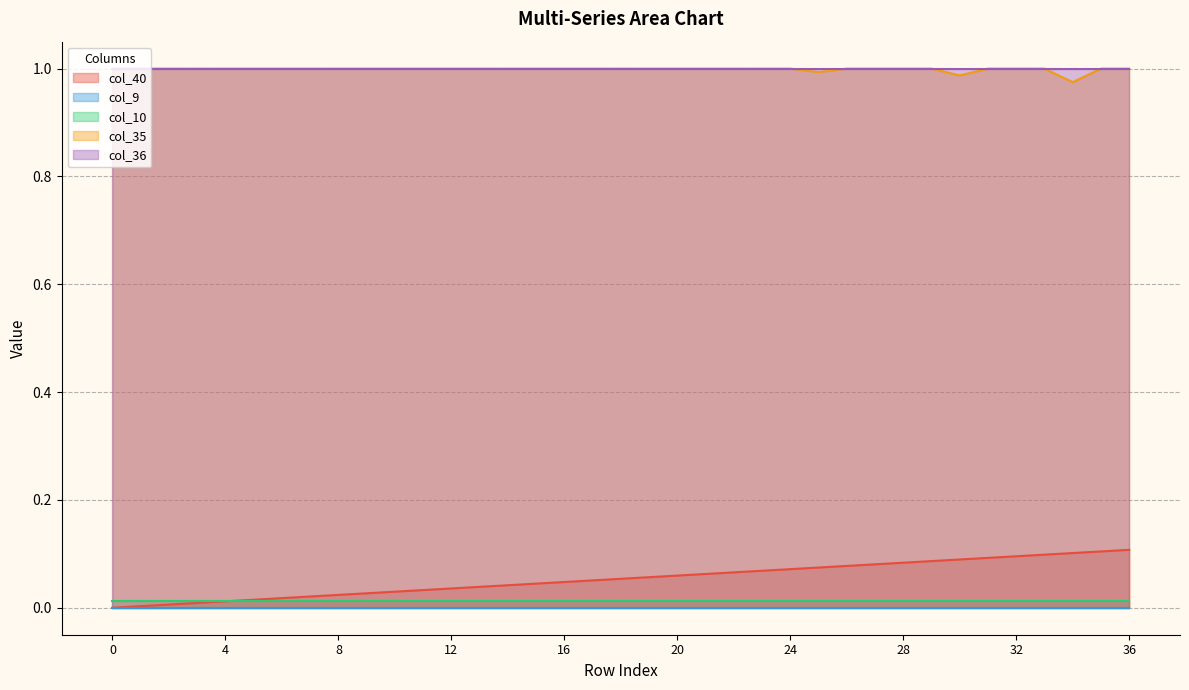

What value does the col_36 series have at 18?

1.0